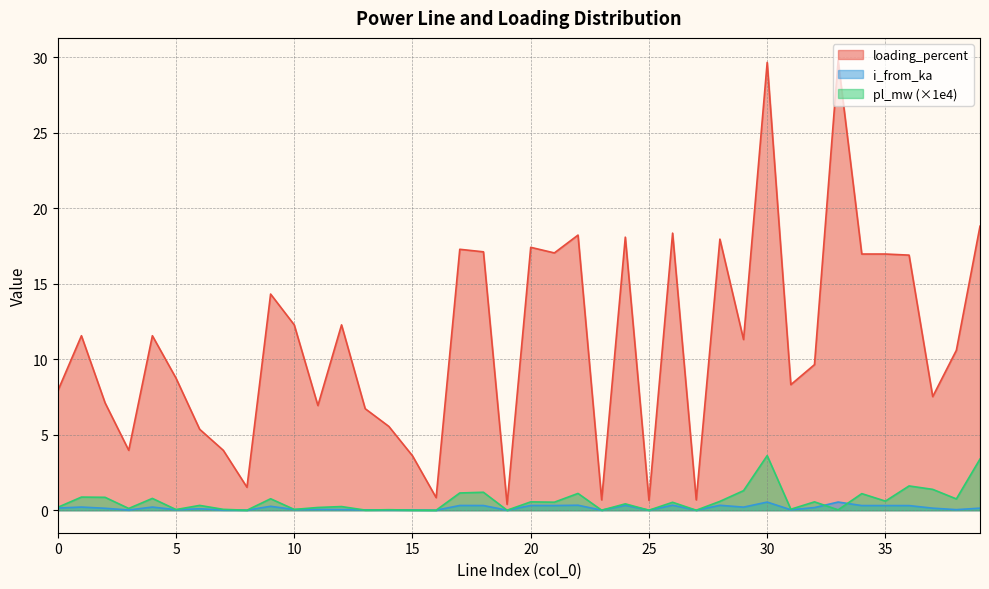

Does the chart display data point markers on the line(s)?

No